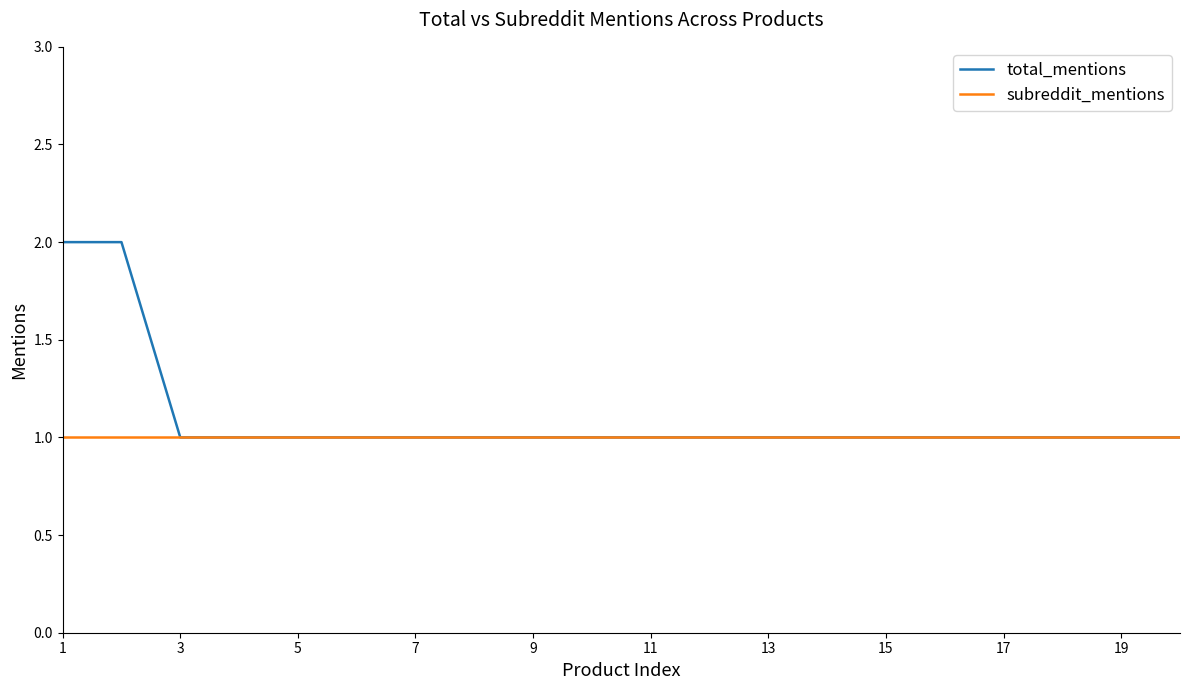

List the series in order of their peak value, lowest first.

subreddit_mentions, total_mentions